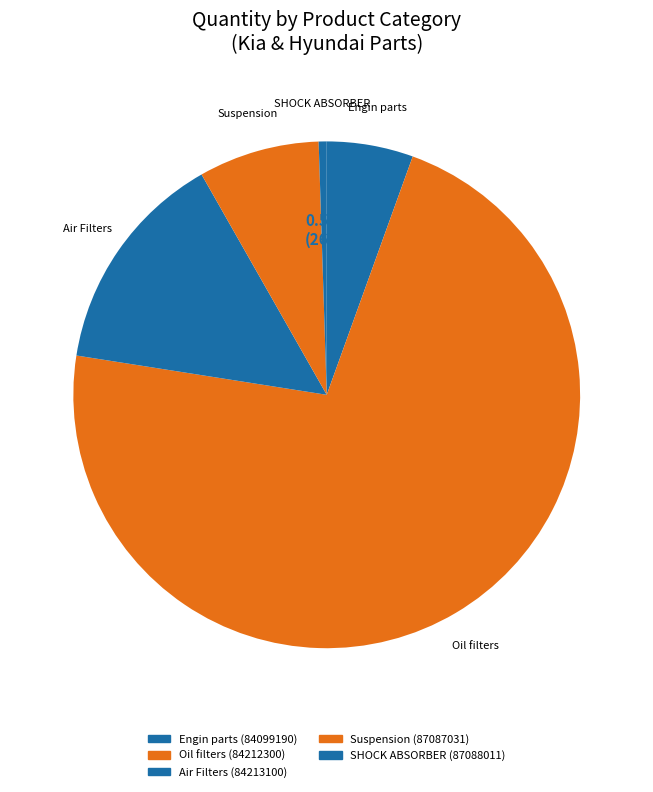

Which slice represents more than half of the pie?

Oil filters